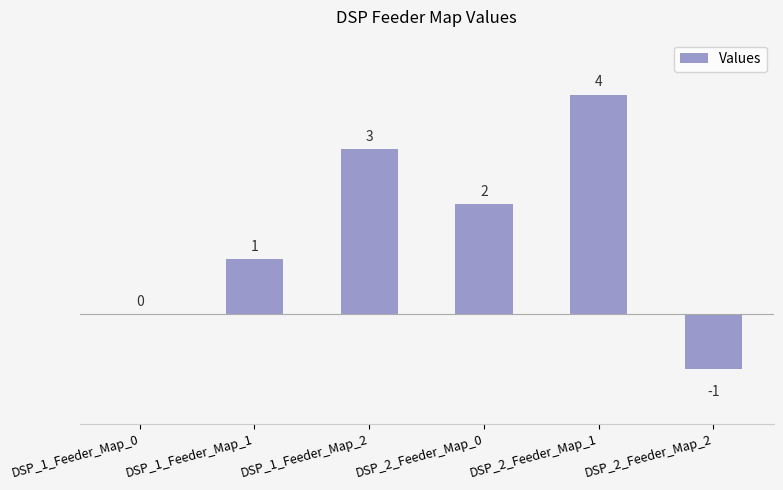

What is the approximate value at DSP_2_Feeder_Map_2?

-1